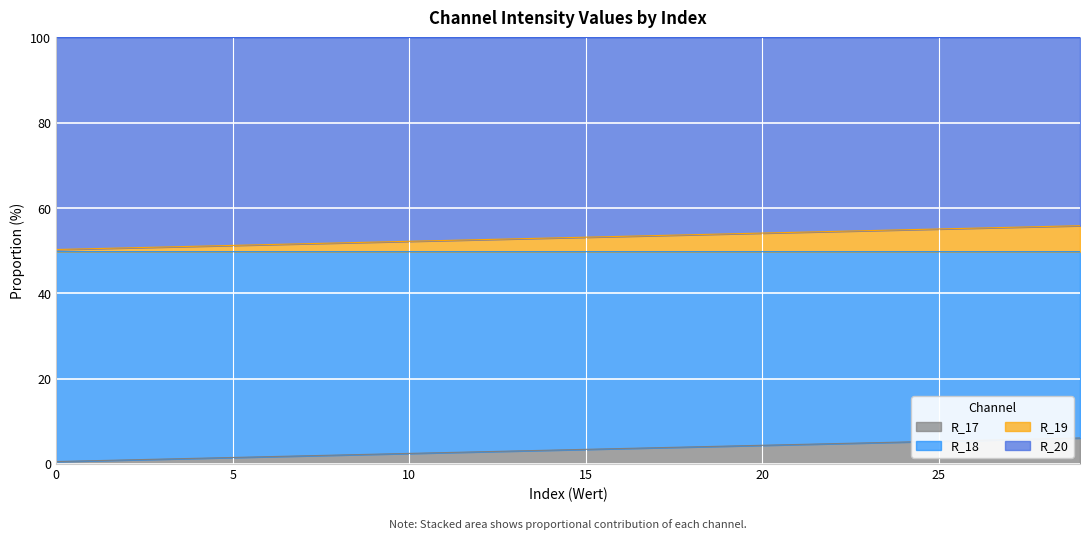

What is the maximum value shown in the chart?

55.9